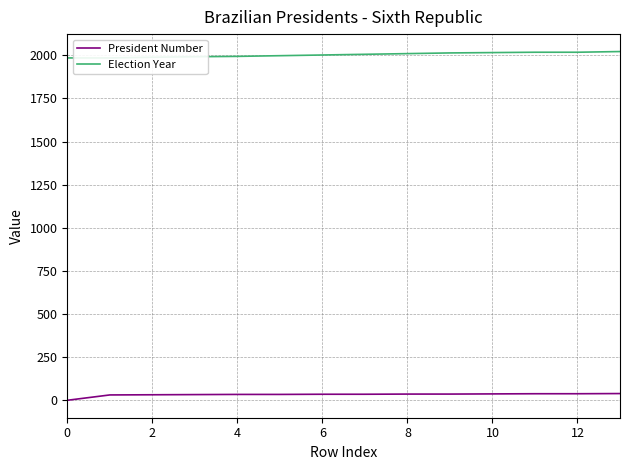

Which series has the largest total across all categories?

Election Year